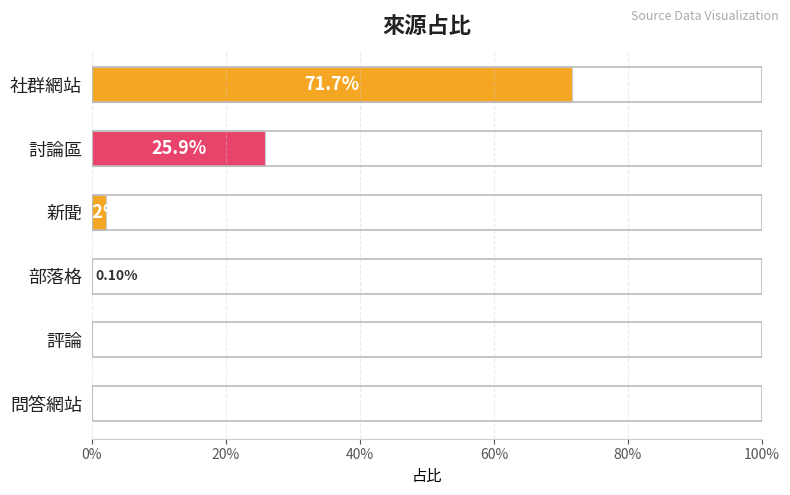

Are the bars horizontal?

Yes